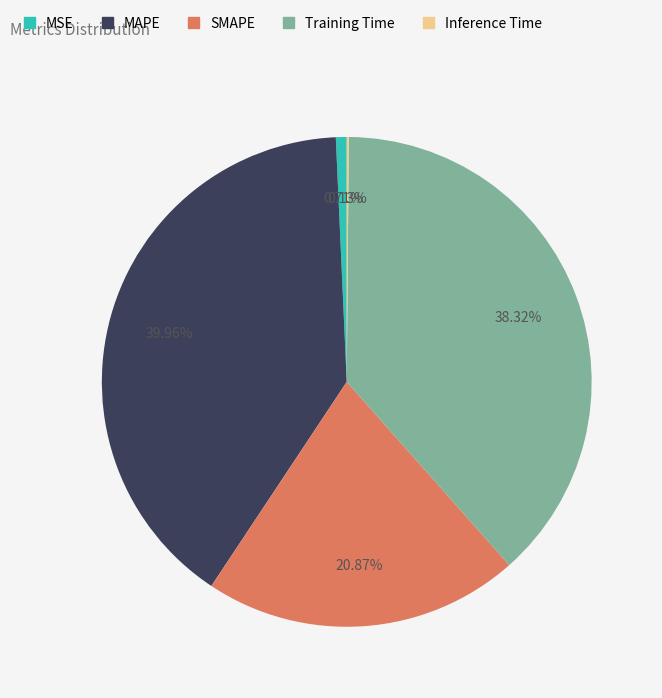

How much of the chart is everything except MSE?

99.3%